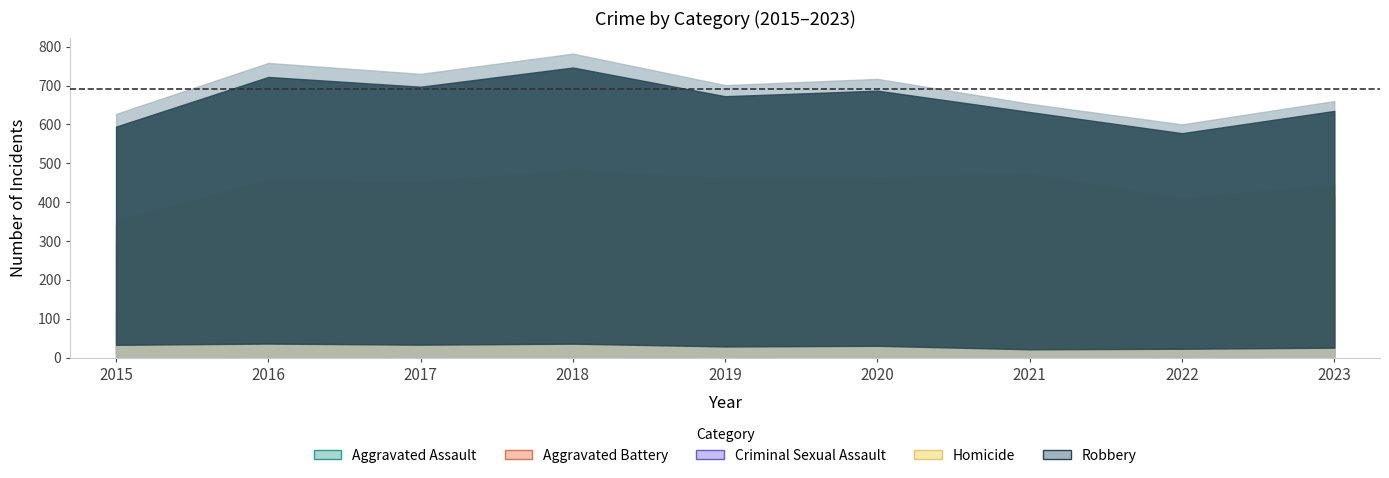

At which label does Aggravated Battery first exceed 262?

2016